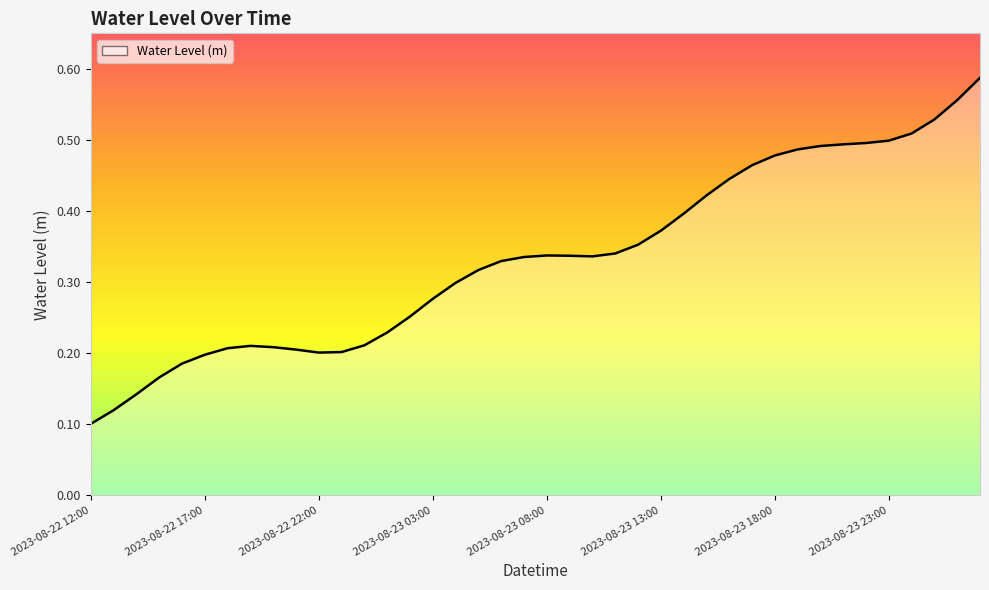

True or false: there are more than 0 points higher than both neighbors.

True